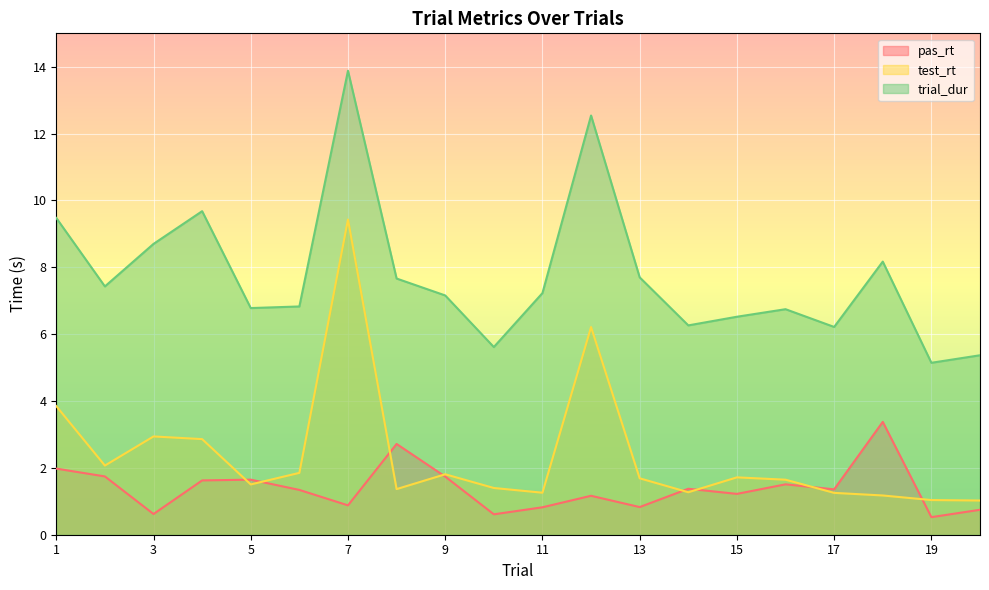

Which series has the largest total across all categories?

trial_dur